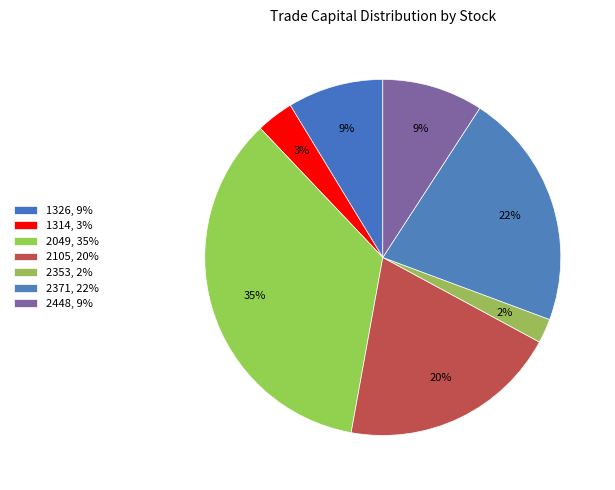

How many slices are in this pie chart?

7